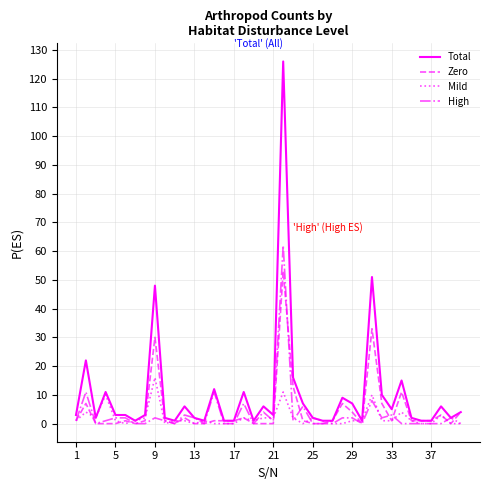

Rank the series by their maximum value, from lowest to highest.

Mild, Zero, High, Total